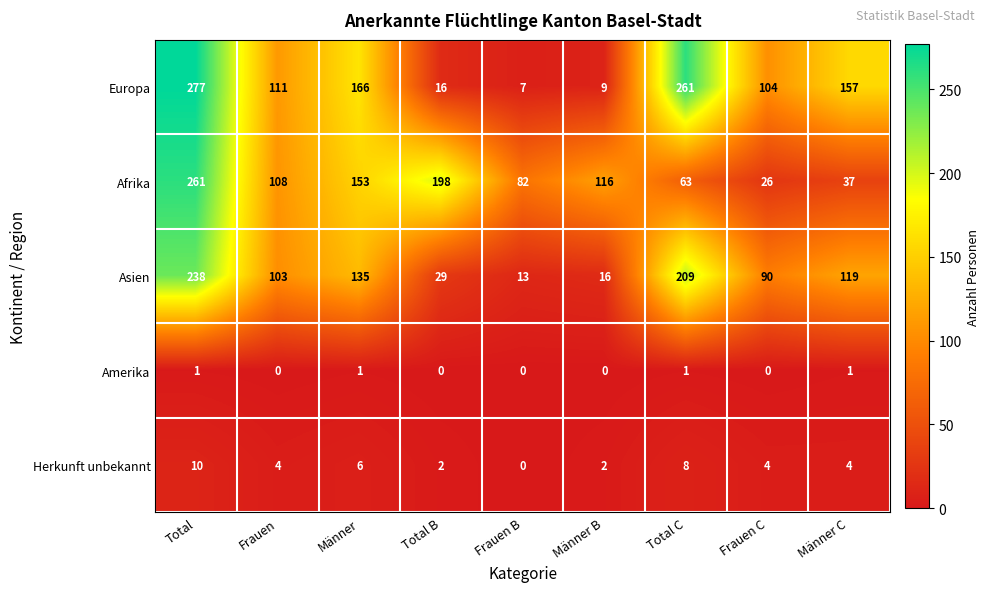

The value of Asien at Männer C is 119. True or false?

True